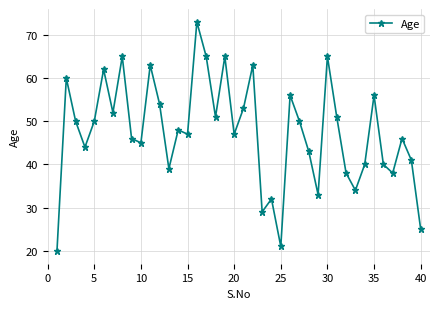

True or false: there are more than 1 points higher than both neighbors.

True